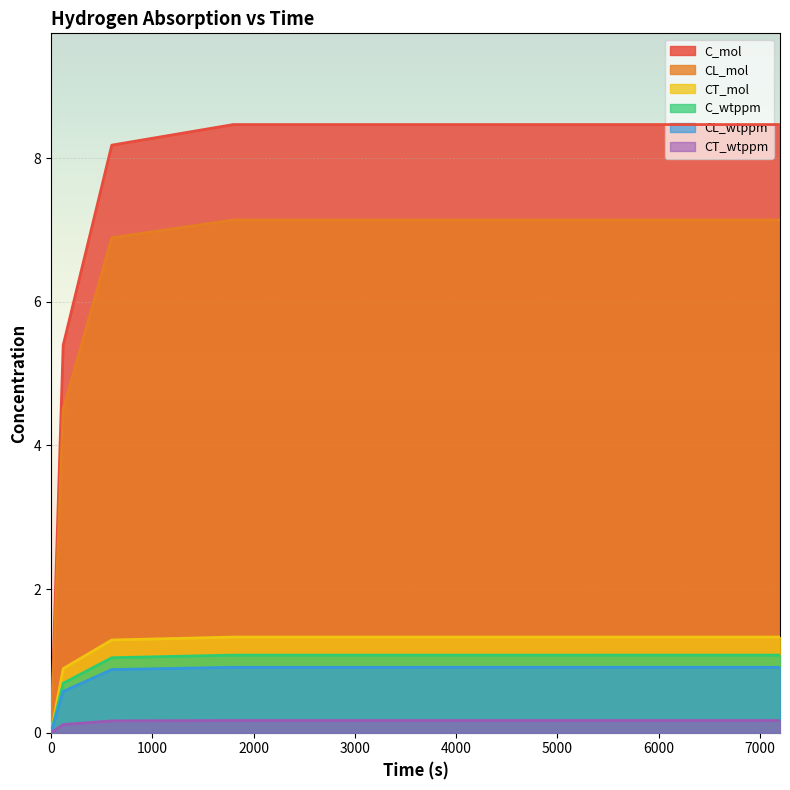

Which series has the largest total across all categories?

C_mol